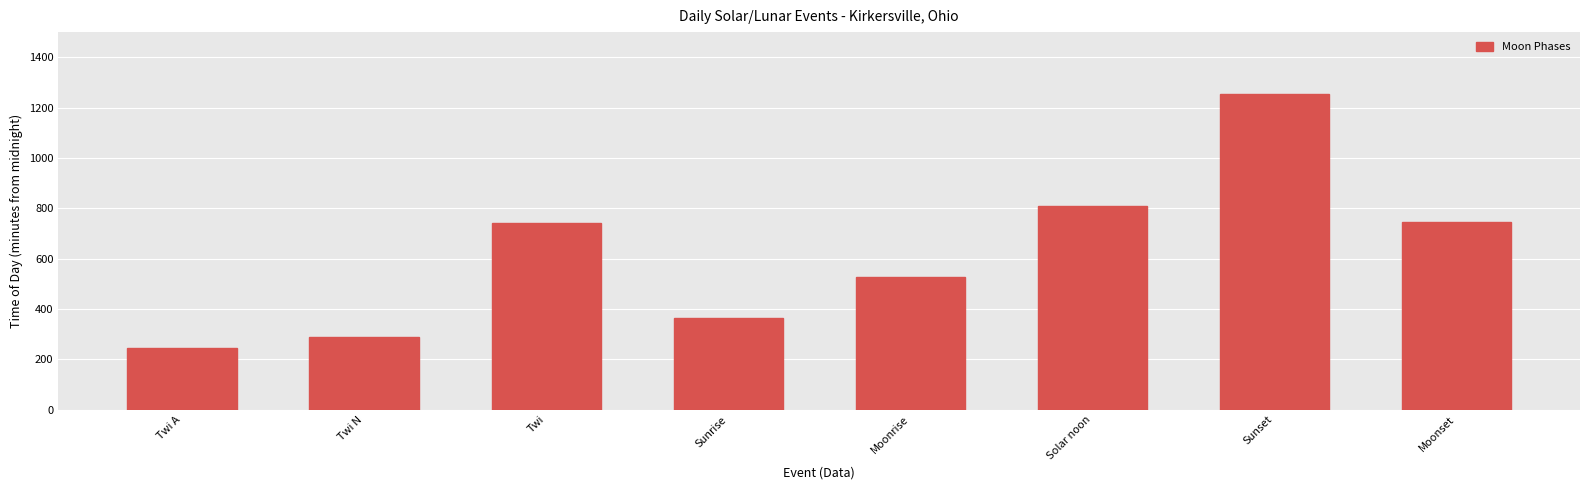

What is the difference between the maximum and minimum values?

1009